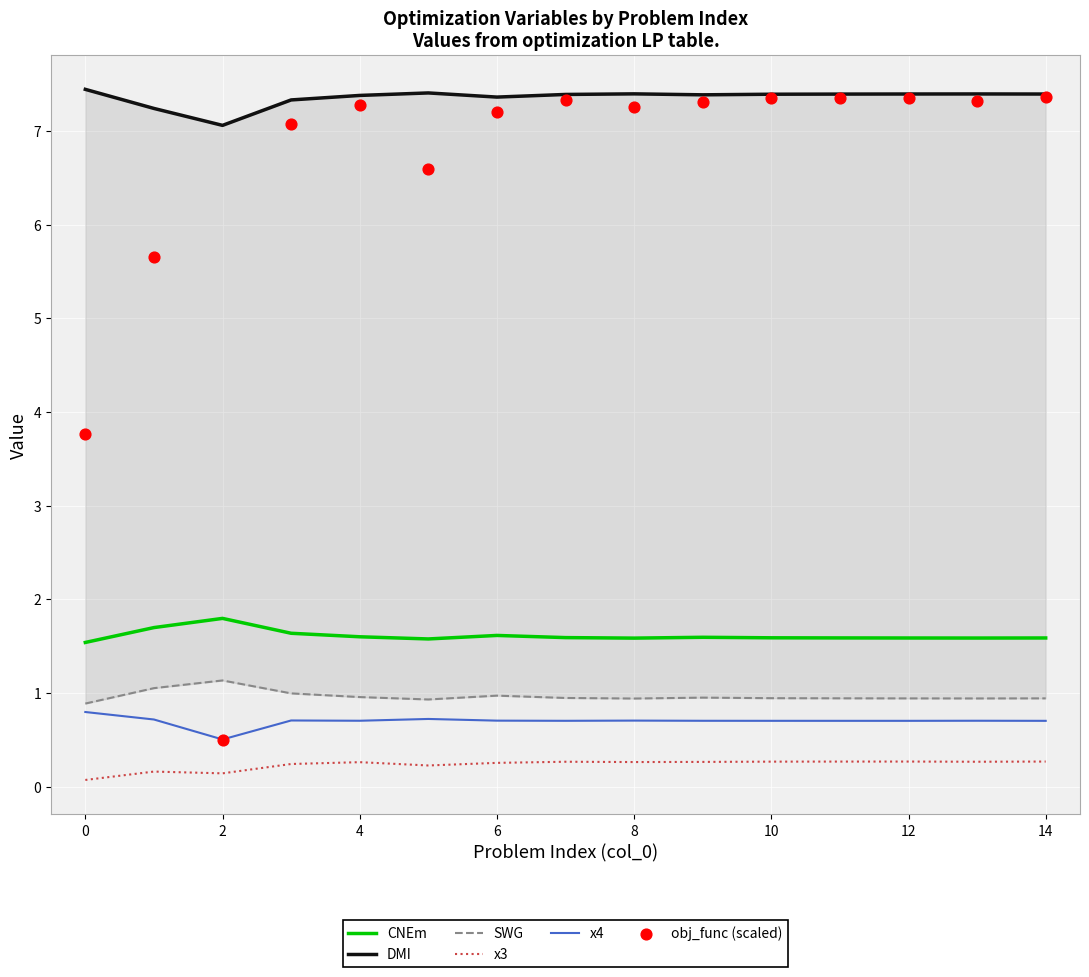

Which series has the largest total across all categories?

DMI